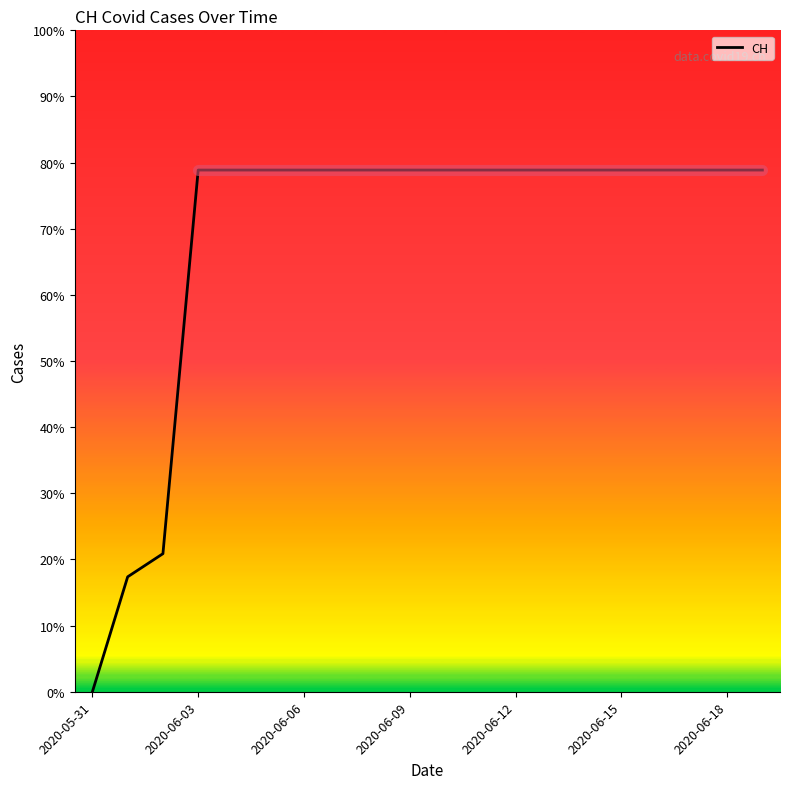

True or false: there are more than 0 points higher than both neighbors.

False